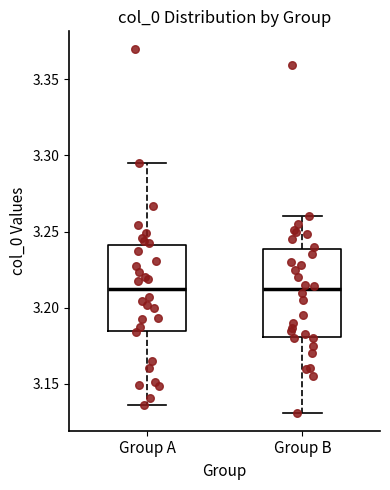

Reading left to right, read every box against the y-axis: the position of its median line, the range the box covers, and the ends of its whiskers. The values are not printed on the chart, so give them approximately, as read against the axis.

Group A: median 3.210, box 3.185 to 3.240, whiskers 3.135 to 3.295
Group B: median 3.210, box 3.180 to 3.240, whiskers 3.130 to 3.260